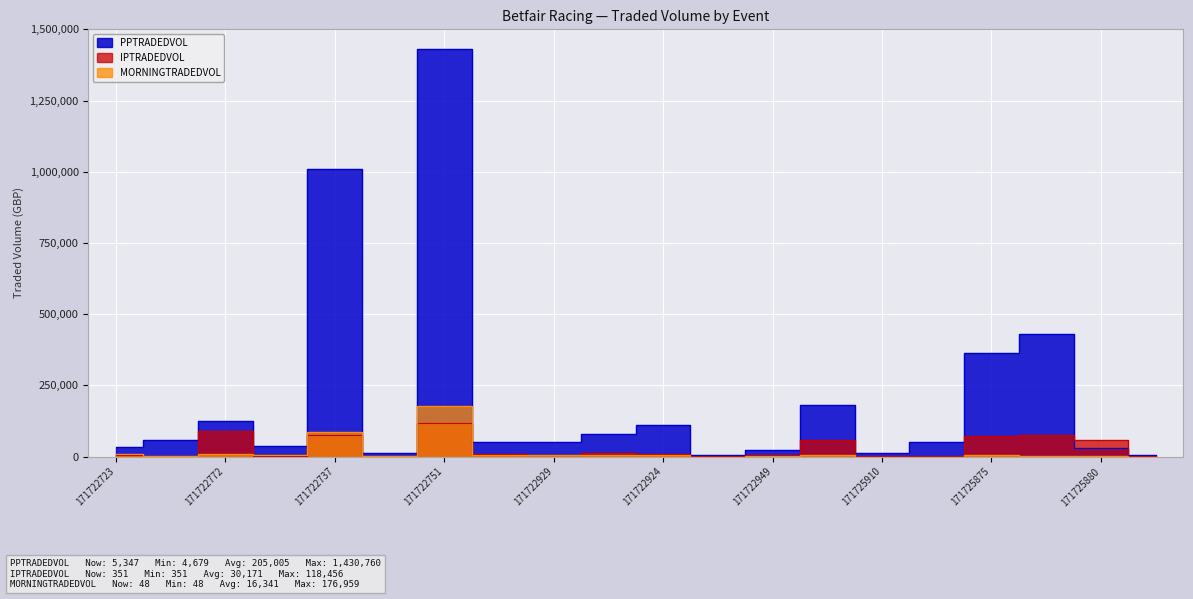

What is the label of the 2nd point from the right?

171725880